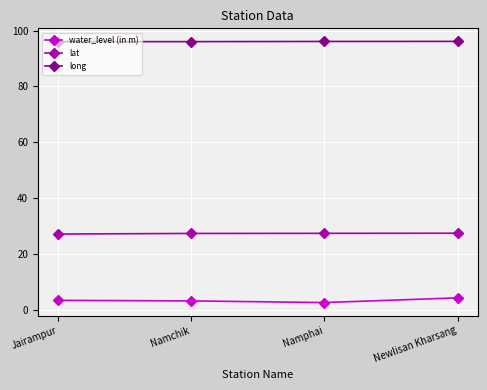

True or false: lat and long intersect in this chart.

False